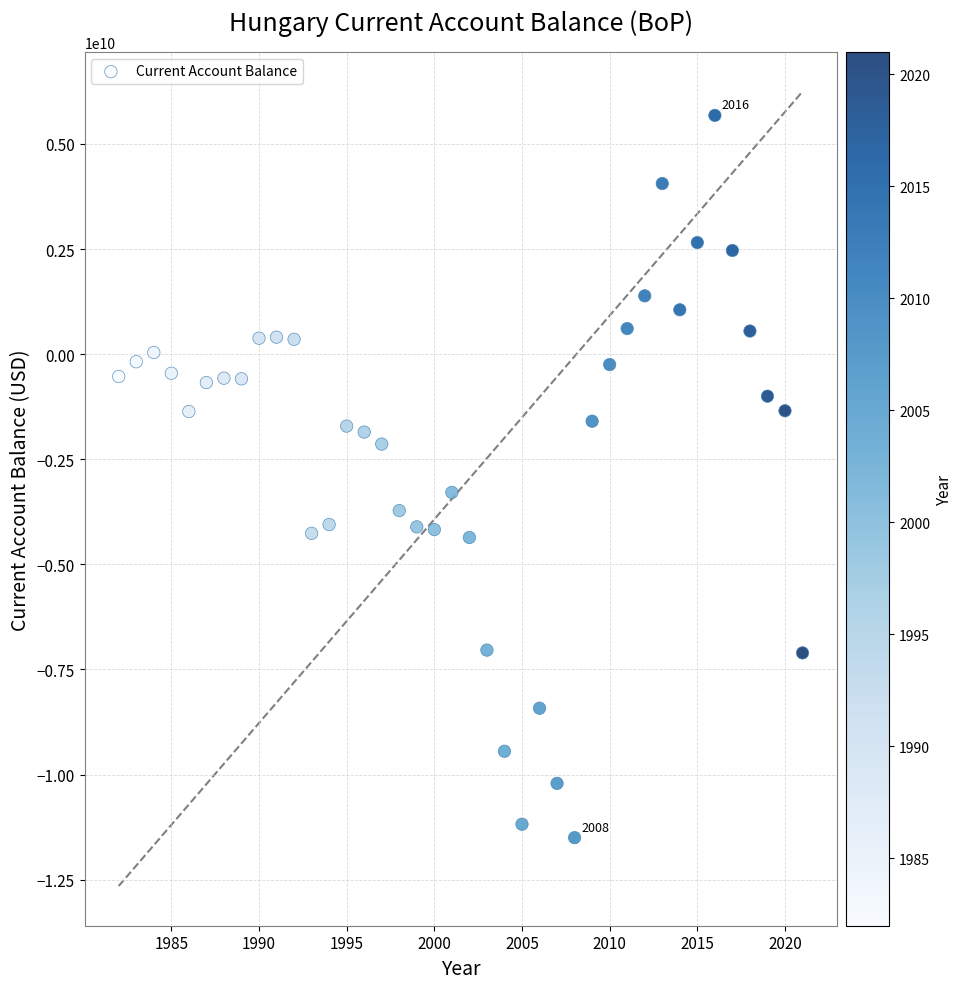

What Y value in the scatter plot is closest to -2911120883?

-3289609794.4